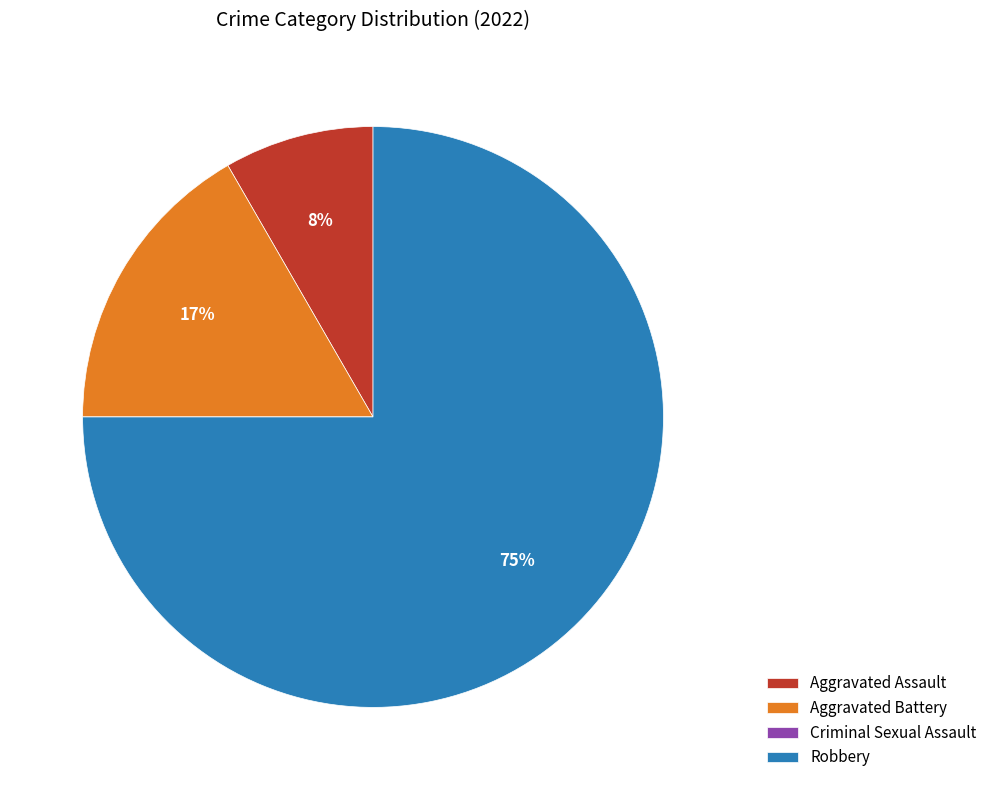

Which has a higher value, Robbery or Aggravated Assault?

Robbery